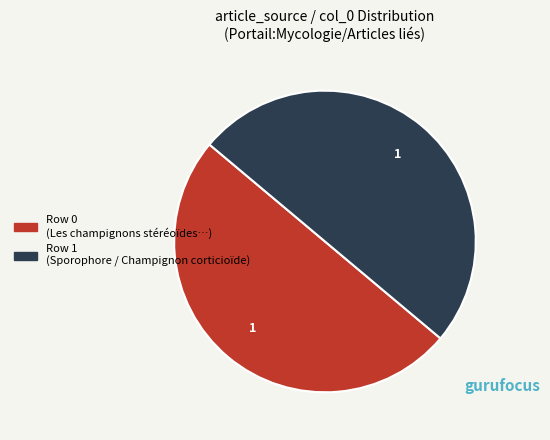

Combined, do Row 1 (Sporophore / Champignon corticioïde) and Row 0 (Les champignons stéréoïdes…) account for over 50%?

Yes